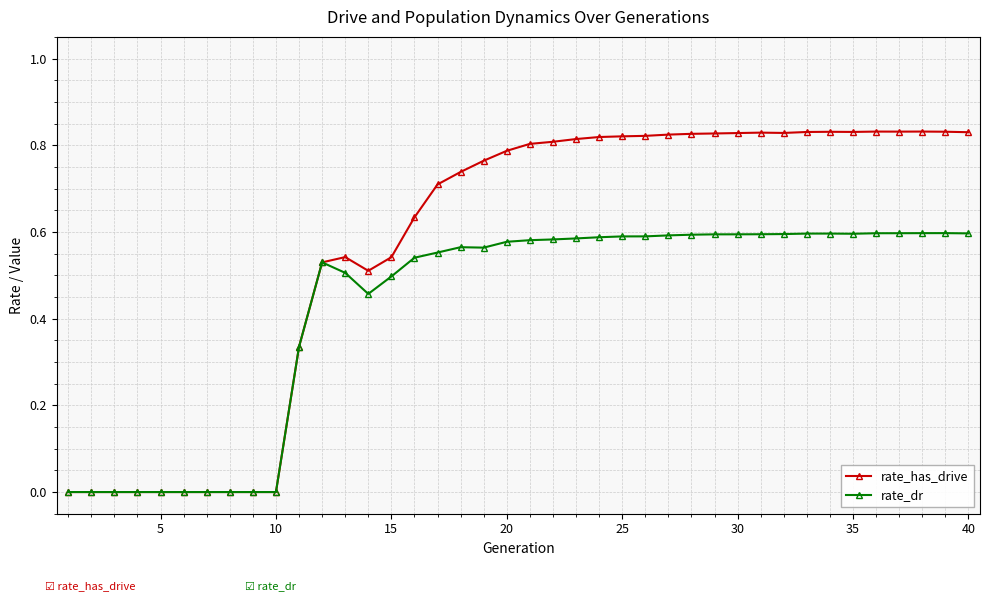

Rank the series by their maximum value, from lowest to highest.

rate_dr, rate_has_drive